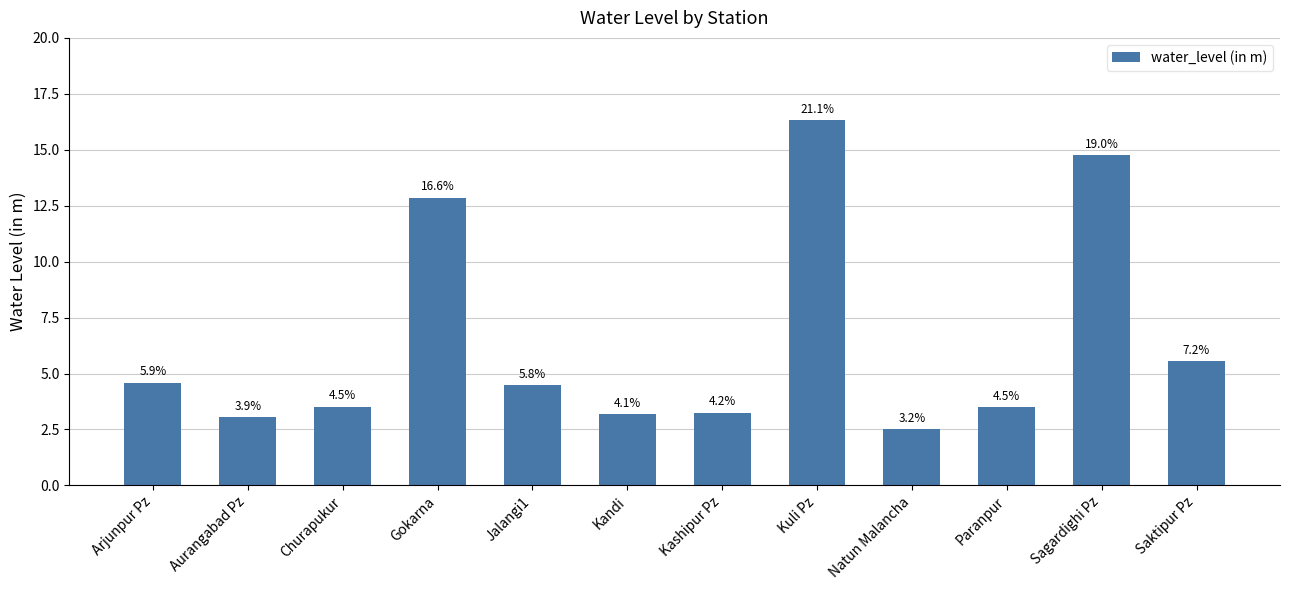

What is the sum of all values?

77.5